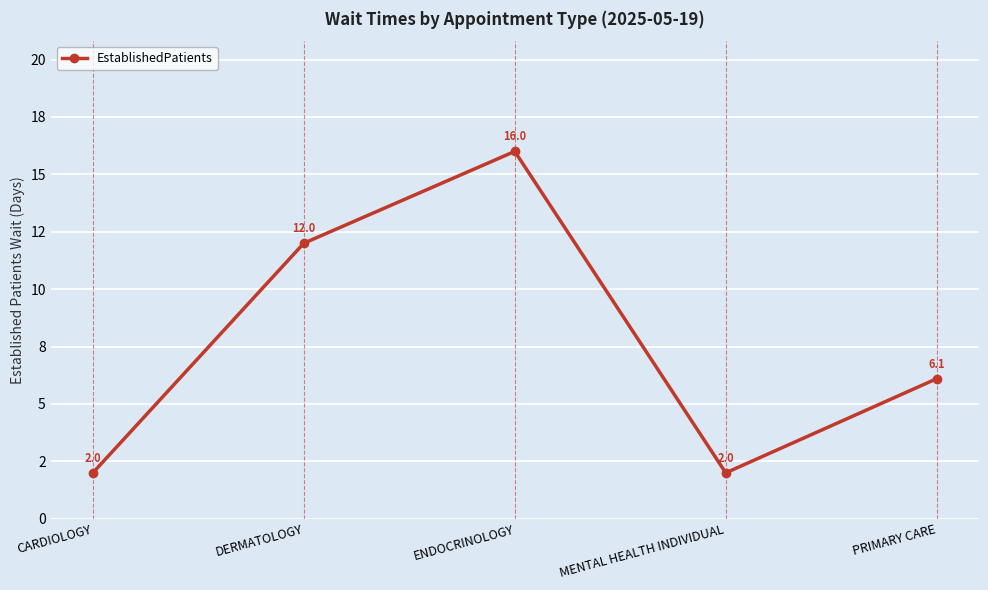

At which category does the chart reach its peak across all series?

ENDOCRINOLOGY